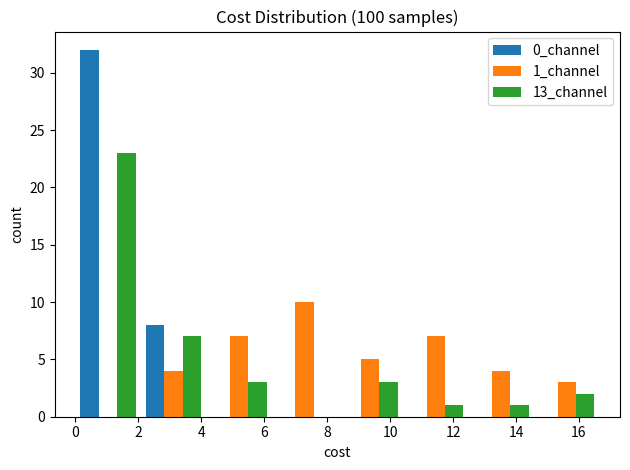

In the 0_channel series, which range on the x-axis has the tallest bar?

0.0 to 2.0